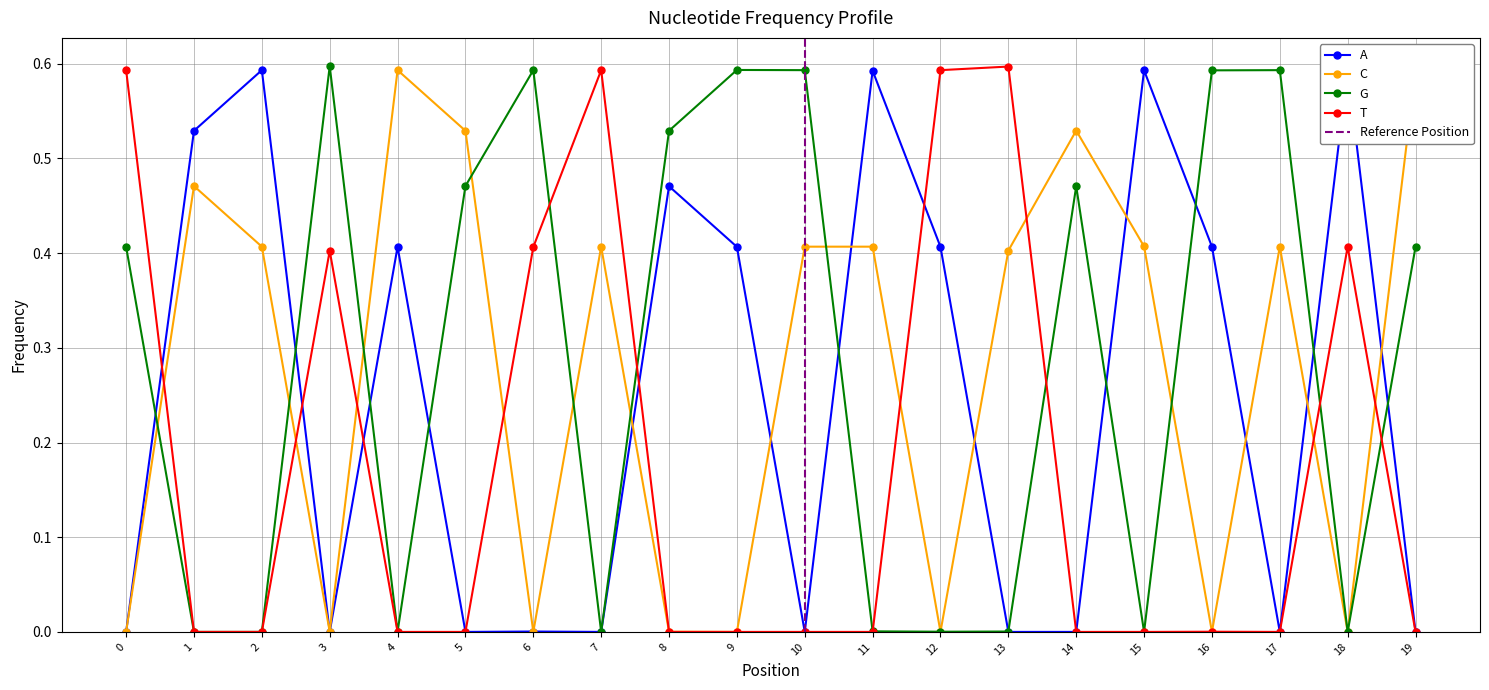

What is the highest value of the A series?

0.6